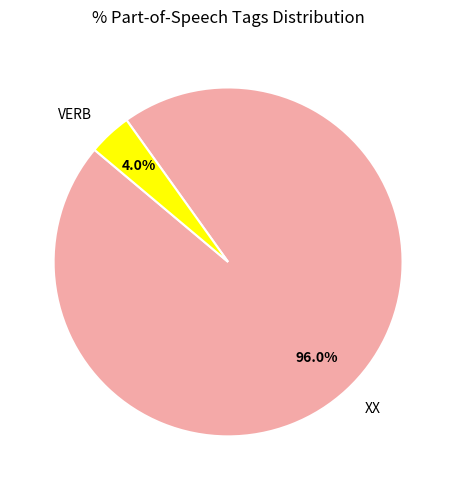

Which slice is the largest?

XX